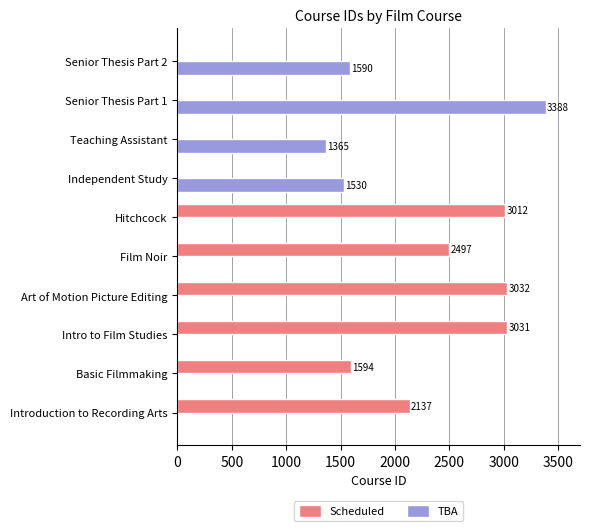

What value does the Scheduled series have at Art of Motion Picture Editing?

3032